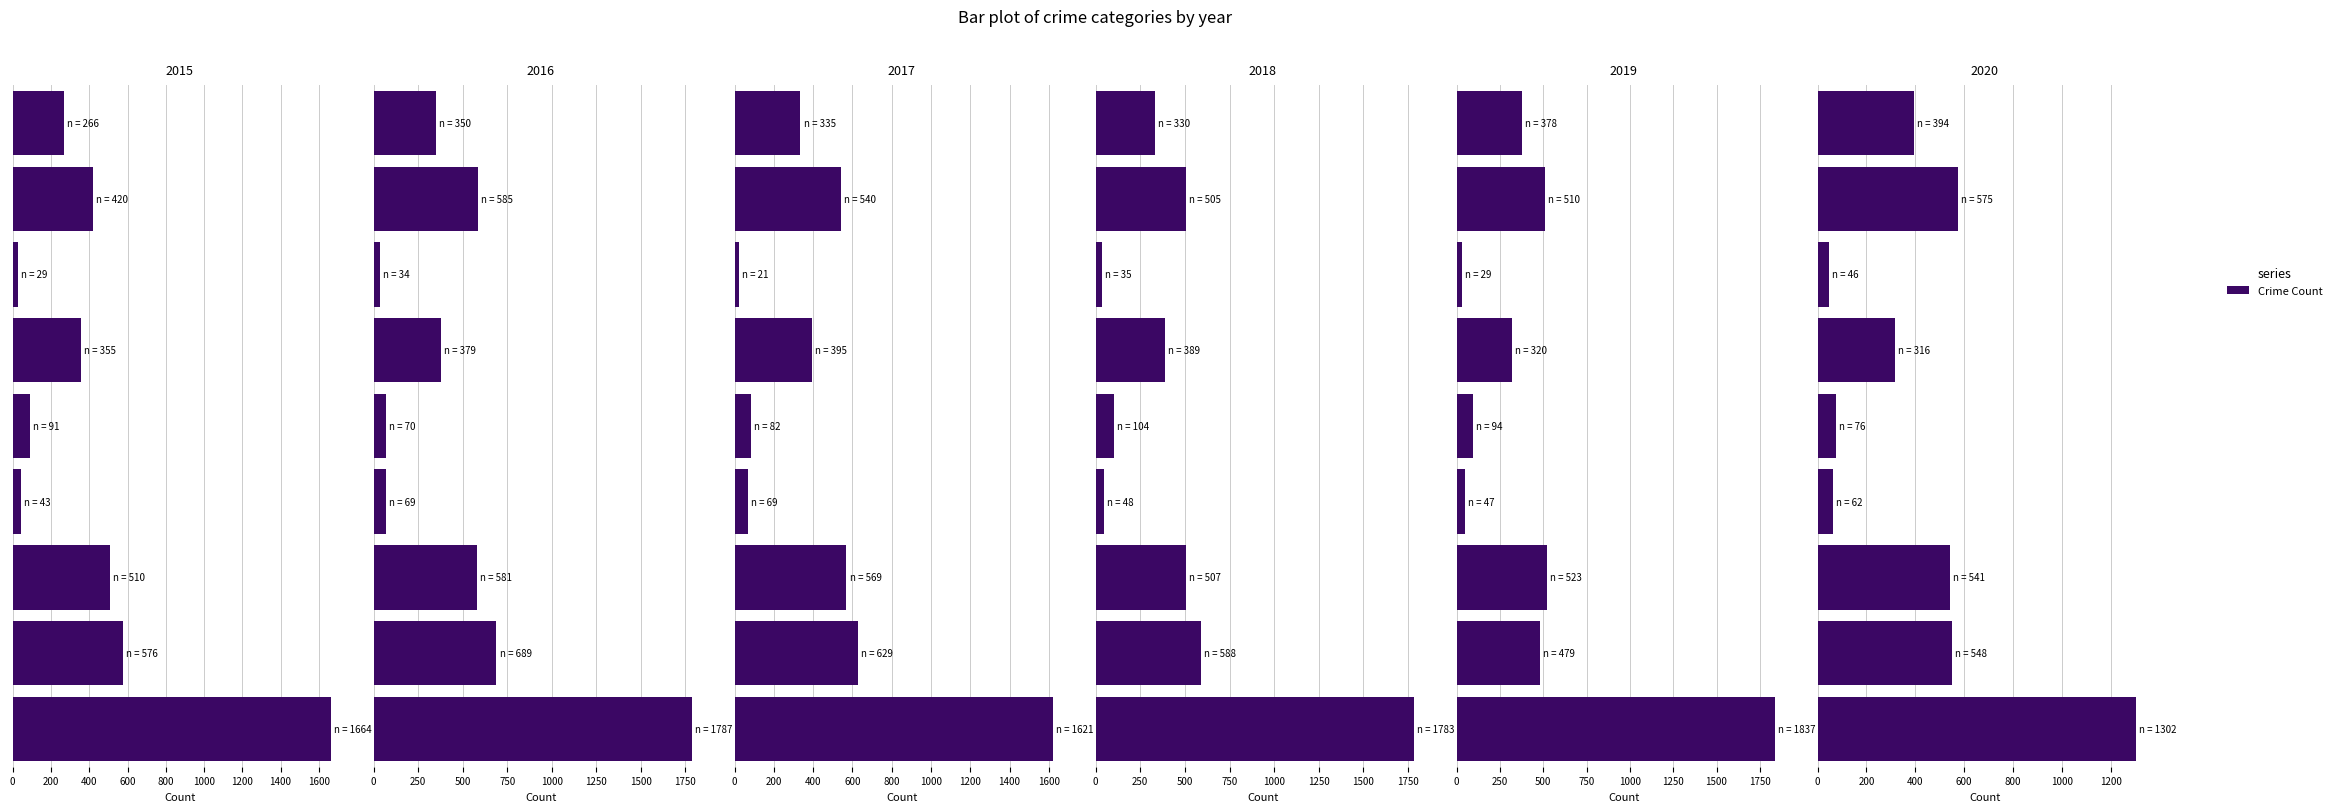

Reading left to right, what are all the values shown in this chart?

2015: Aggravated Assault=266	Aggravated Battery=420	Arson=29	Burglary=355	Criminal Sexual Assault=91	Homicide=43	Motor Vehicle Theft=510	Robbery=576	Theft=1664
2016: Aggravated Assault=350	Aggravated Battery=585	Arson=34	Burglary=379	Criminal Sexual Assault=70	Homicide=69	Motor Vehicle Theft=581	Robbery=689	Theft=1787
2017: Aggravated Assault=335	Aggravated Battery=540	Arson=21	Burglary=395	Criminal Sexual Assault=82	Homicide=69	Motor Vehicle Theft=569	Robbery=629	Theft=1621
2018: Aggravated Assault=330	Aggravated Battery=505	Arson=35	Burglary=389	Criminal Sexual Assault=104	Homicide=48	Motor Vehicle Theft=507	Robbery=588	Theft=1783
2019: Aggravated Assault=378	Aggravated Battery=510	Arson=29	Burglary=320	Criminal Sexual Assault=94	Homicide=47	Motor Vehicle Theft=523	Robbery=479	Theft=1837
2020: Aggravated Assault=394	Aggravated Battery=575	Arson=46	Burglary=316	Criminal Sexual Assault=76	Homicide=62	Motor Vehicle Theft=541	Robbery=548	Theft=1302